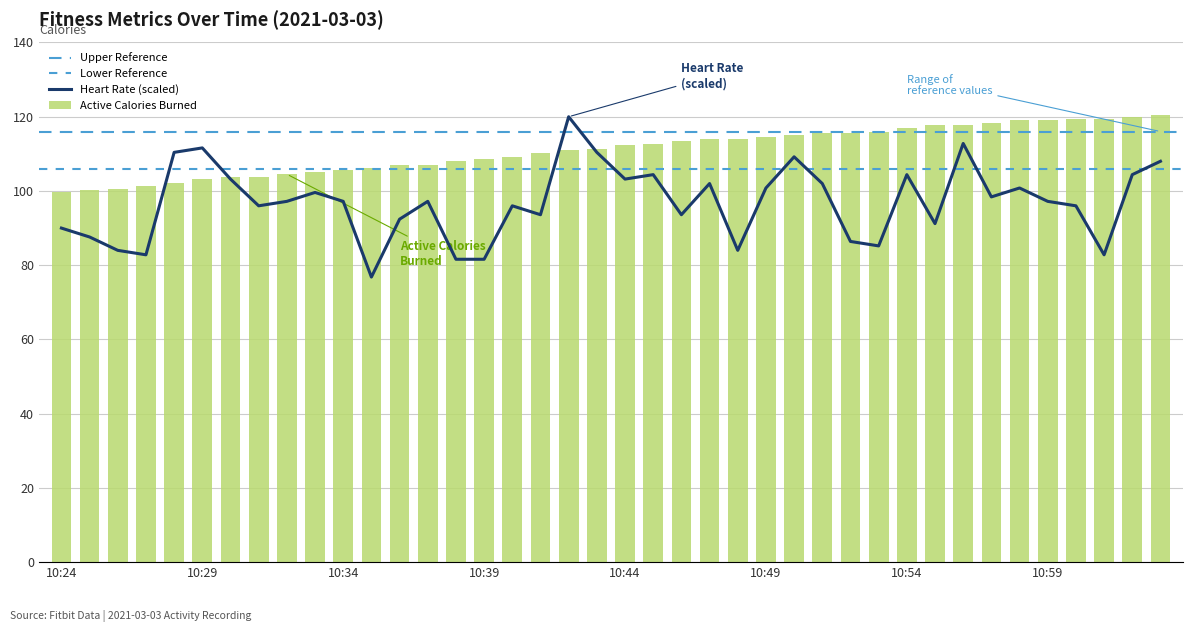

Between 12 and 13, which is larger?

13